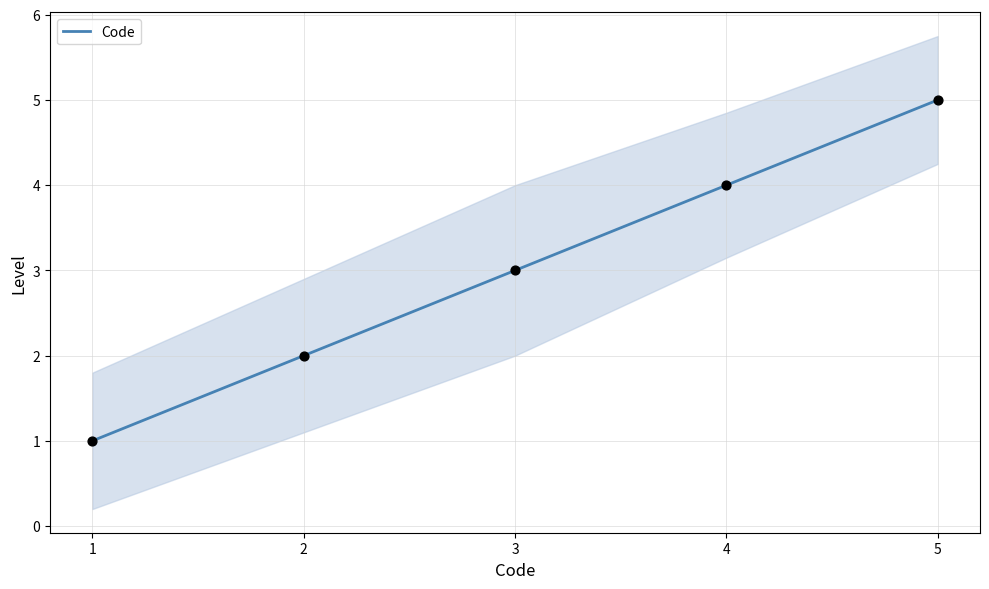

What is the change in value from 4 to 5?

+1